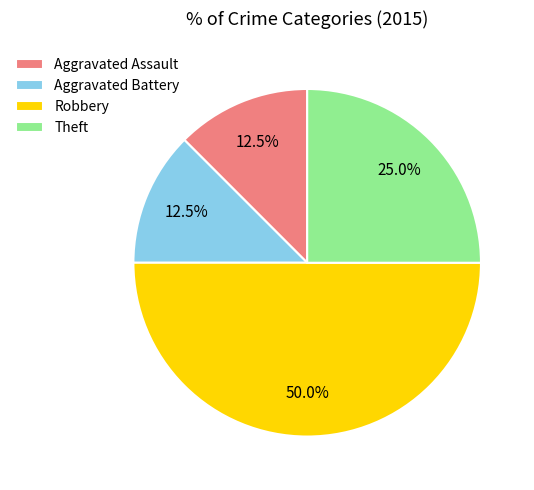

What is the largest slice in the pie chart?

Robbery